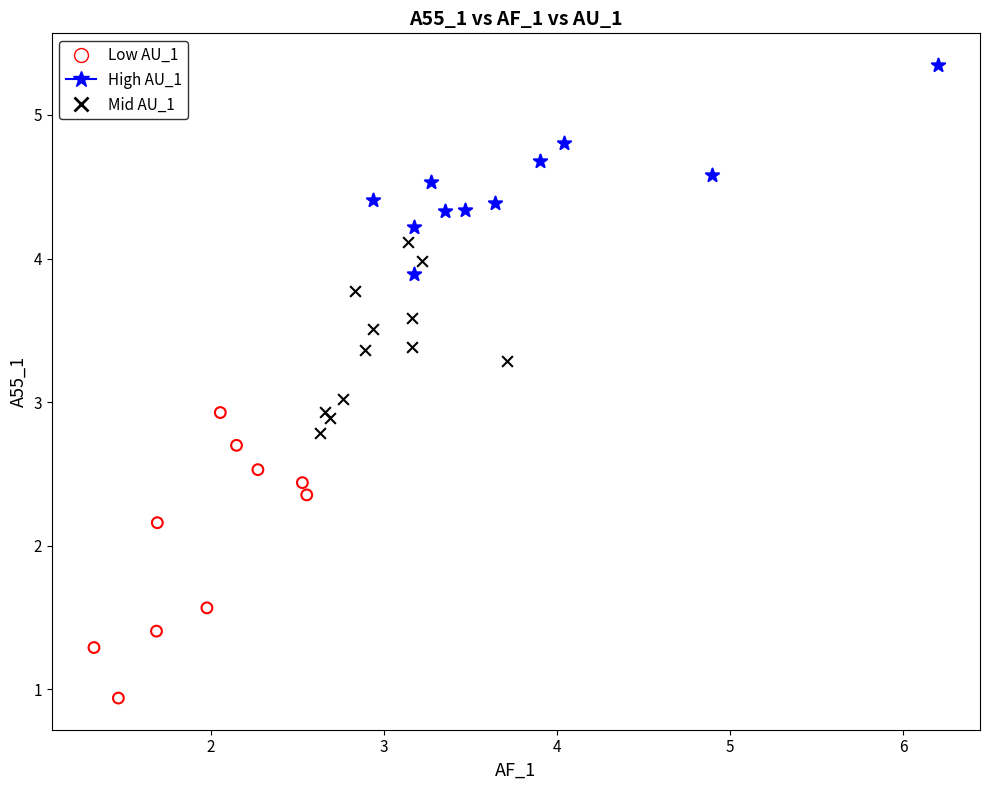

Which series reaches the maximum Y coordinate?

High AU_1